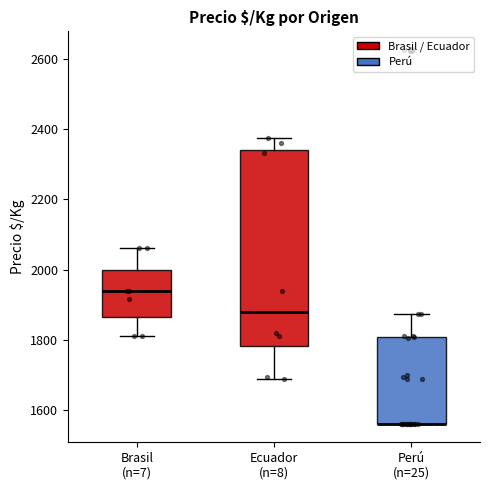

Where is the upper edge of the box for Brasil (n=7) on the y-axis? The values are not printed on the chart, so give them approximately, as read against the axis.

2000